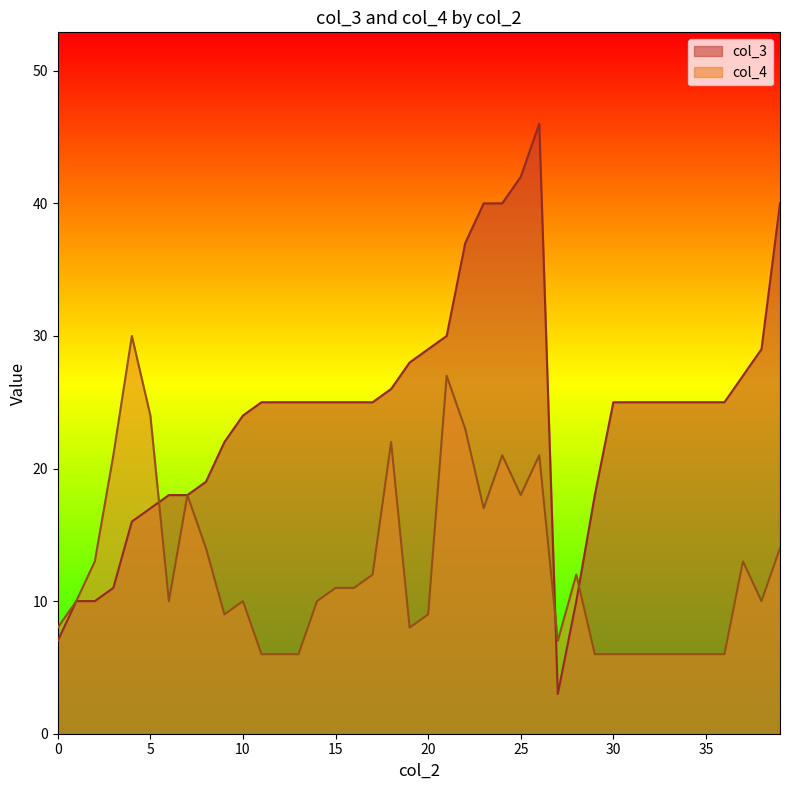

Rank the series by their average value, from lowest to highest.

col_4, col_3